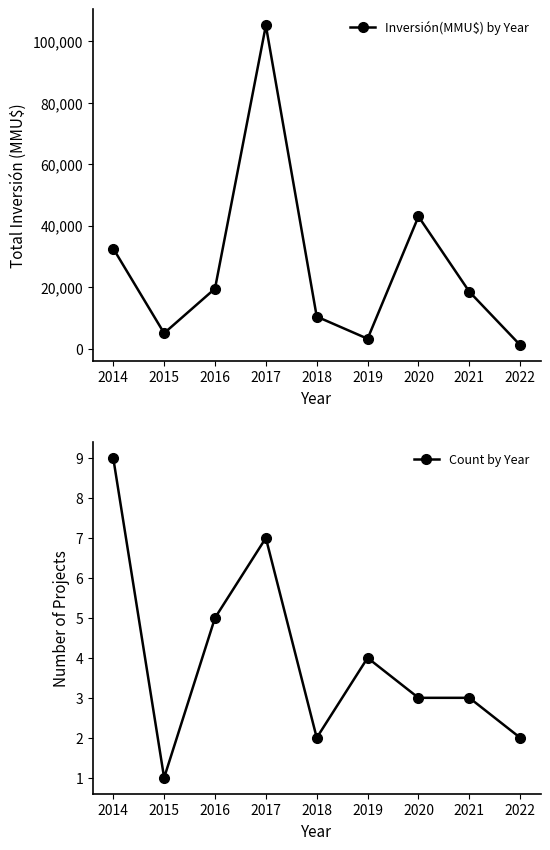

What is the value of the Count by Year point at the 7th from the left?

3